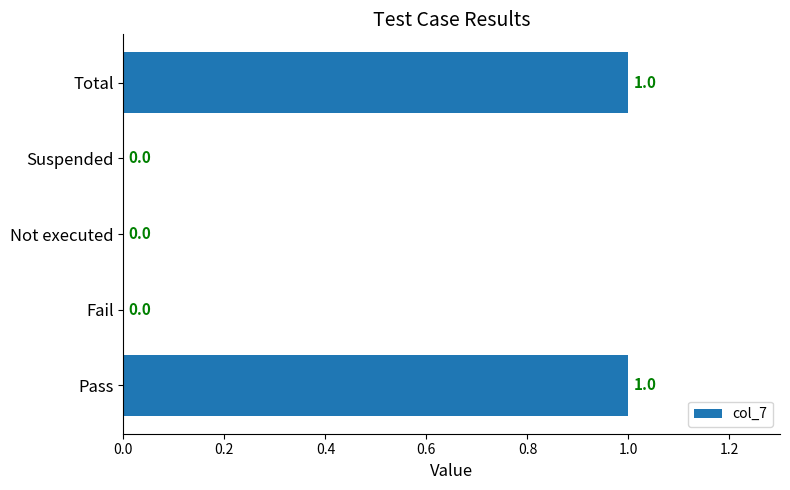

How many values are above zero?

2